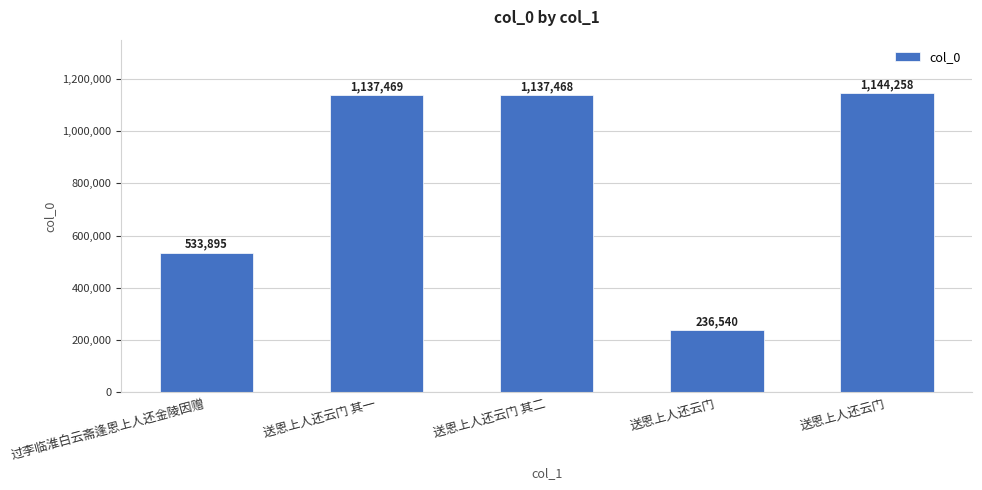

Are the bars horizontal?

No